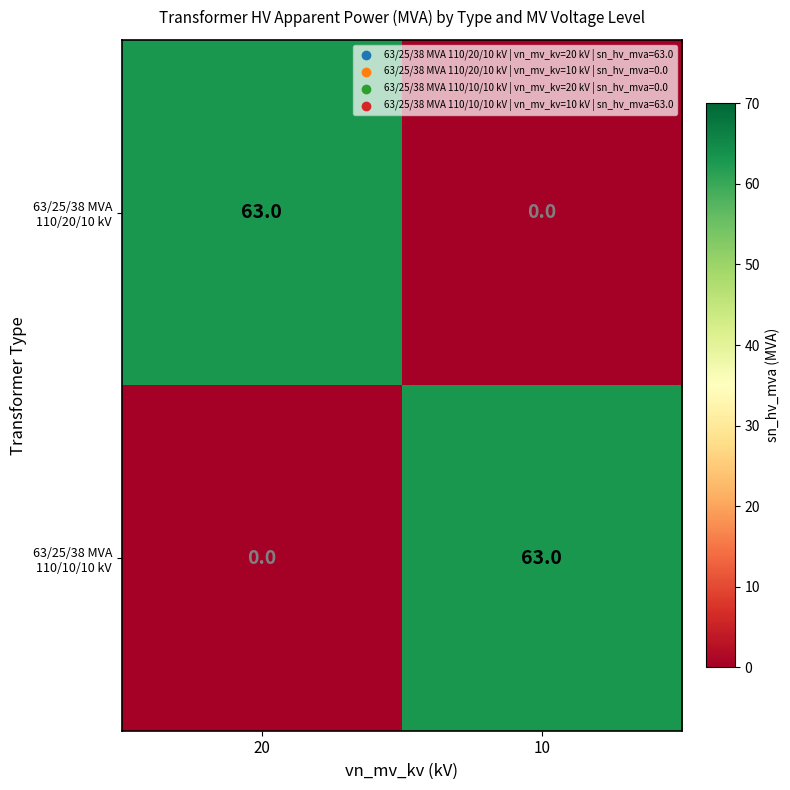

List the labels in order of 63/25/38 MVA 110/10/10 kV value, largest first.

10, 20